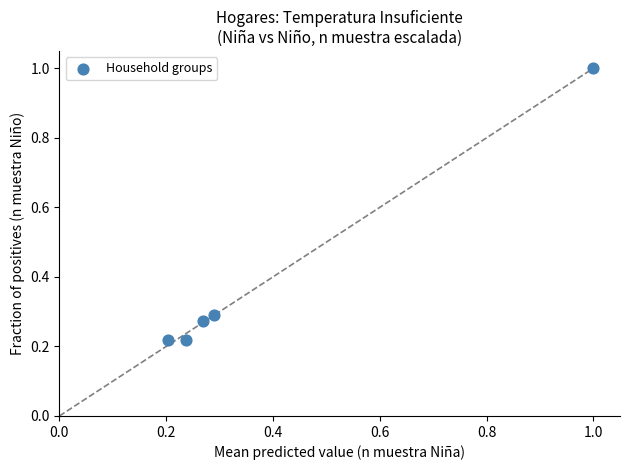

What is the range of X values (max minus min)?

0.8